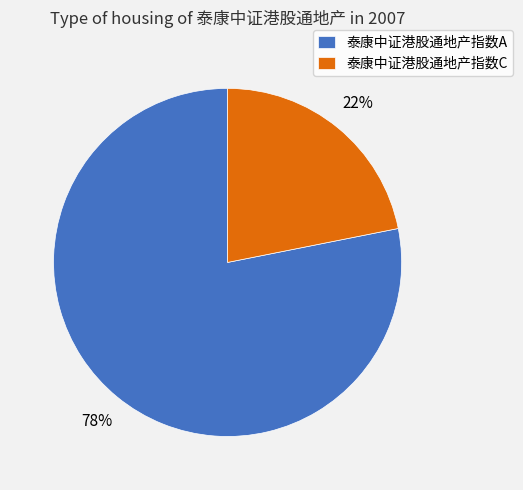

The 泰康中证港股通地产指数C slice represents 22% of the pie. True or false?

True